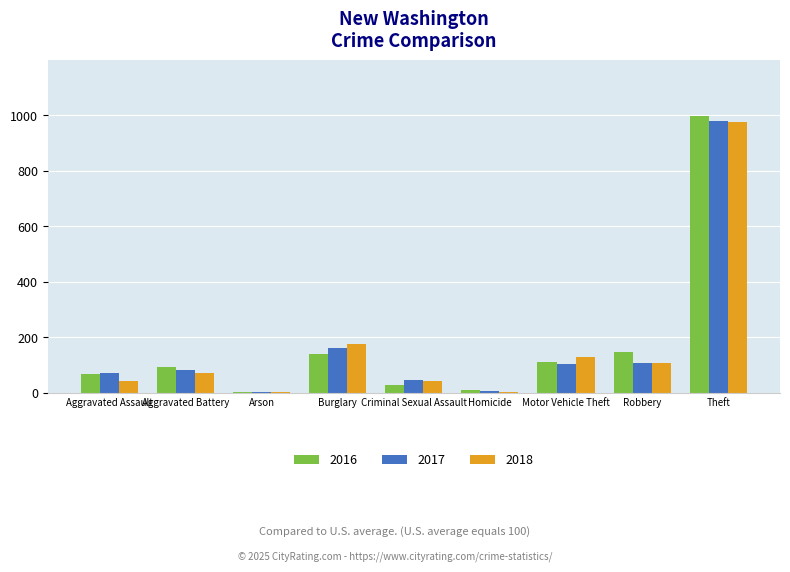

Count the number of data series in this chart.

3